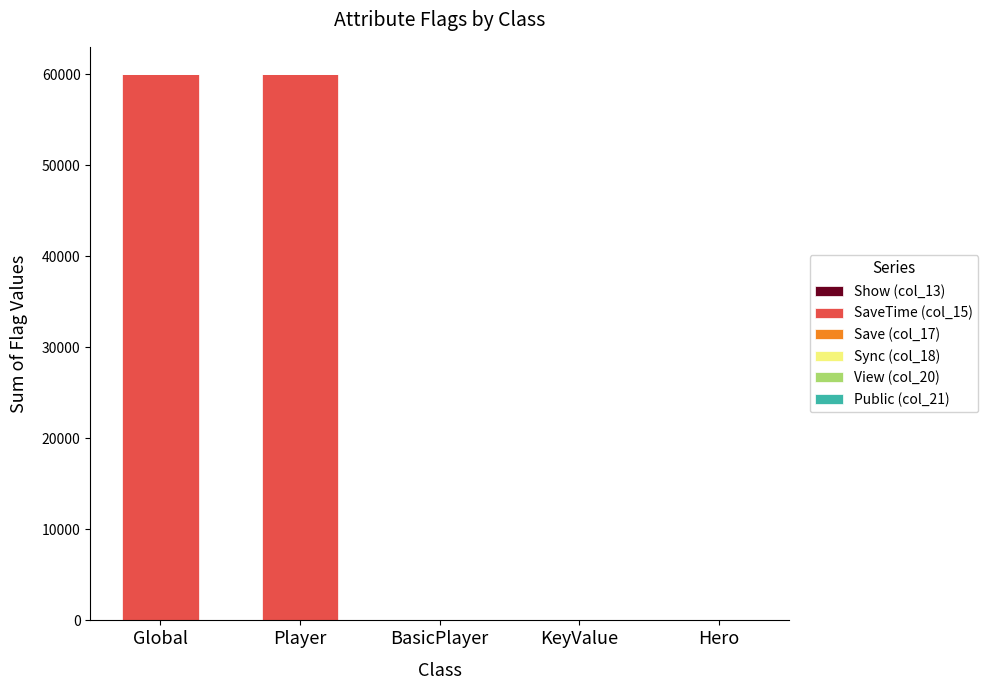

Which series has the largest range (max minus min)?

SaveTime (col_15)